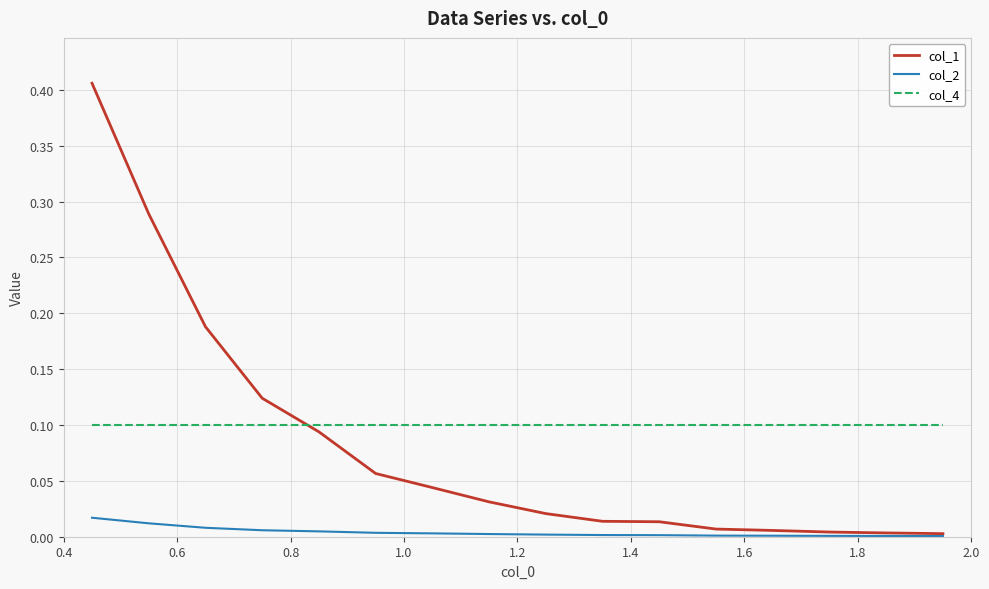

Which series has the largest range (max minus min)?

col_1